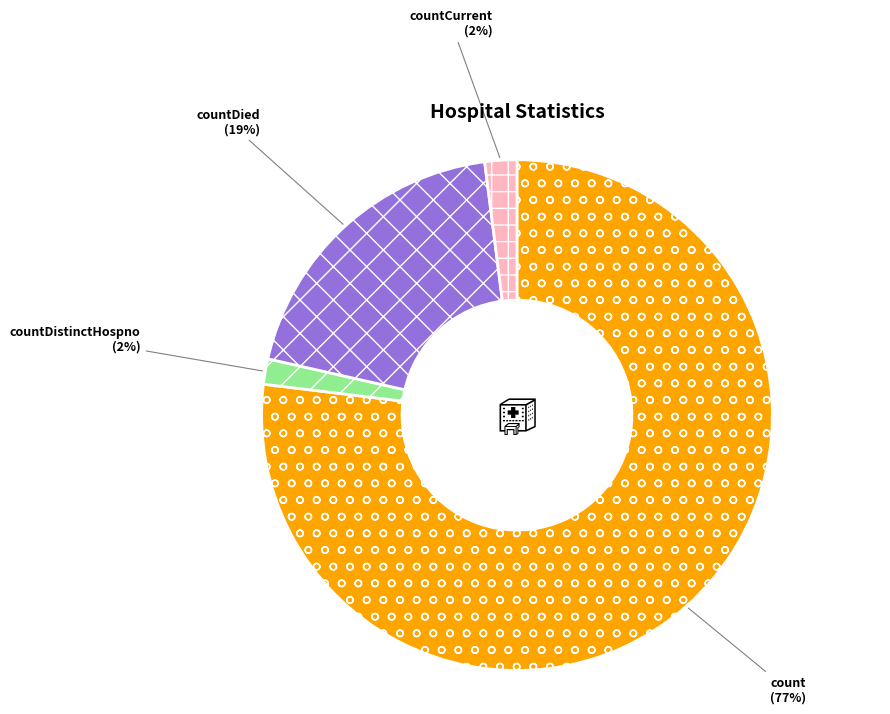

Is the sum of countDistinctHospno and countCurrent greater than half?

No